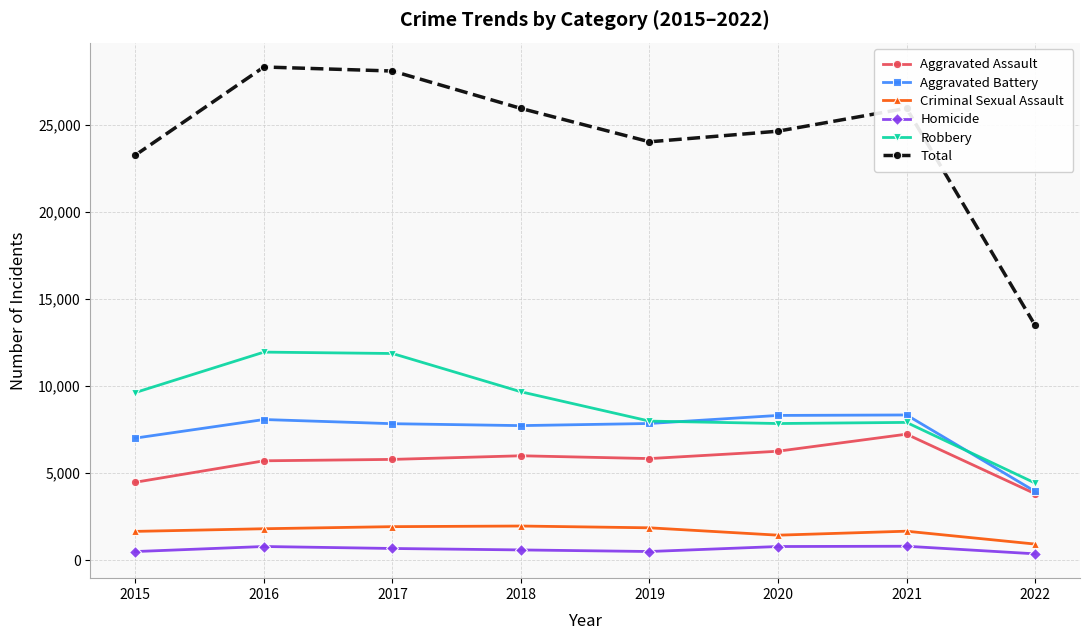

Which series has the largest total across all categories?

Total